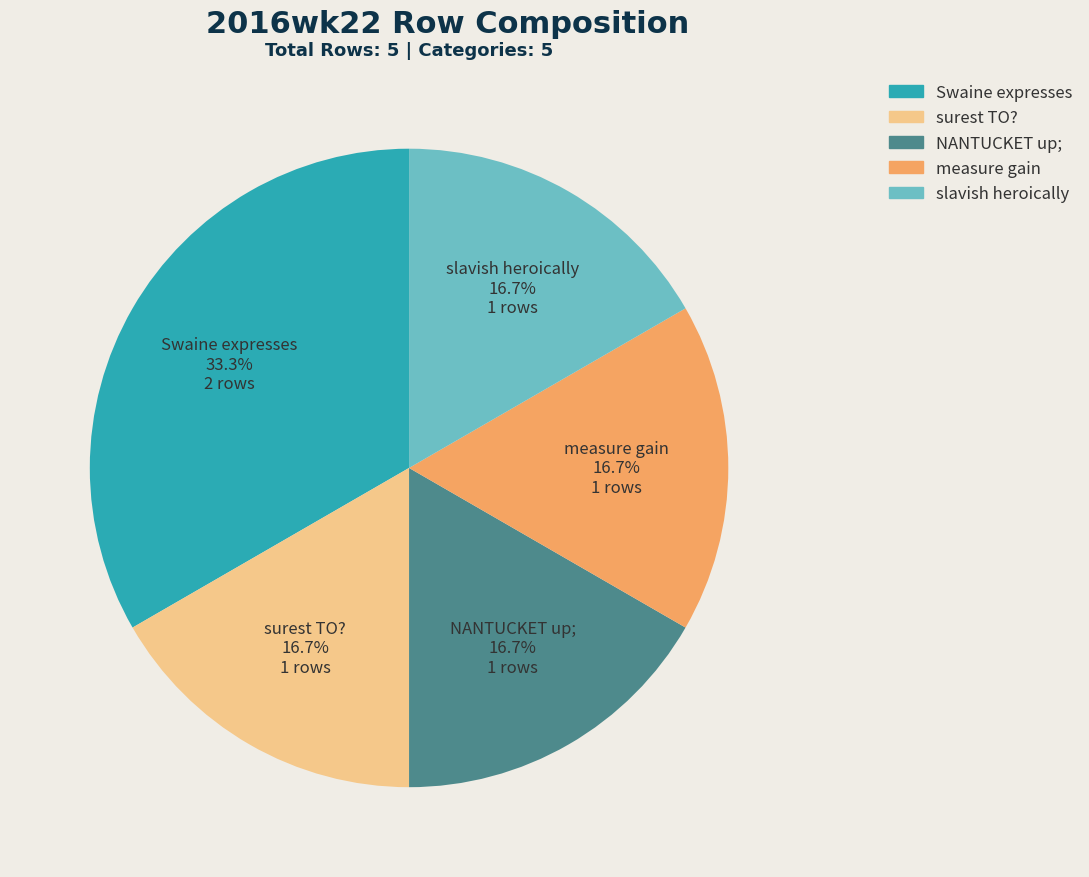

What portion of the pie excludes surest TO??

83.3%